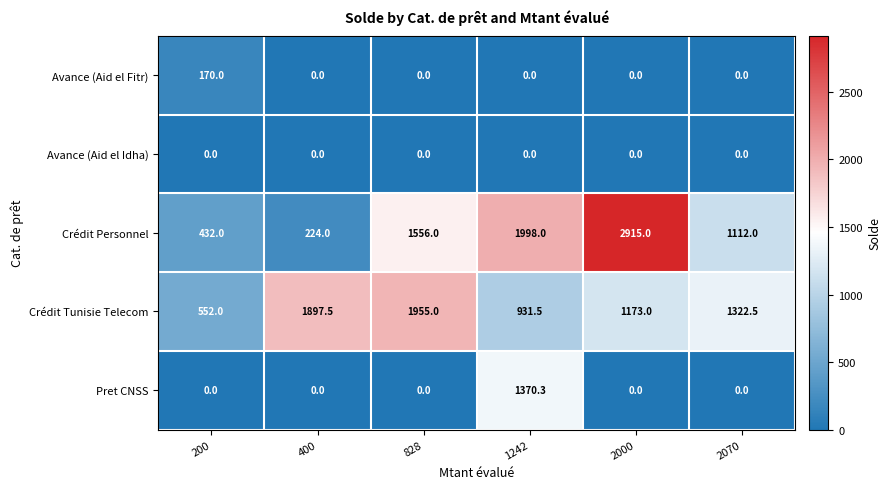

Is it true that Pret CNSS equals 2051.3 at 1242?

False